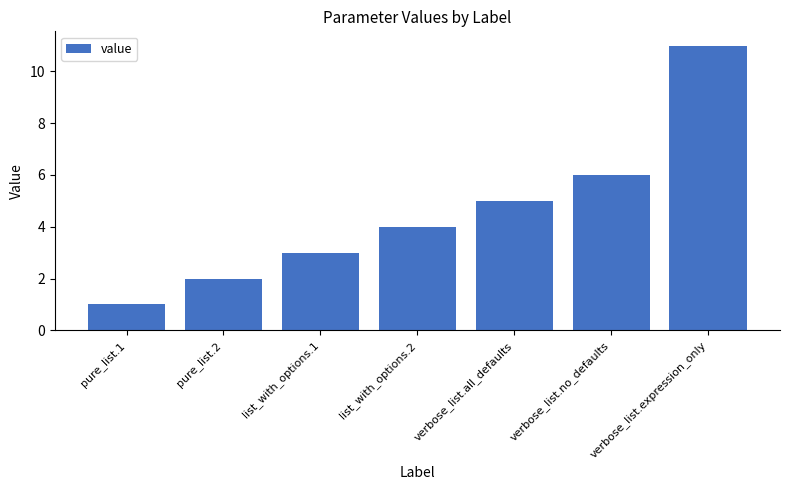

Between verbose_list.expression_only and verbose_list.all_defaults, which is larger?

verbose_list.expression_only